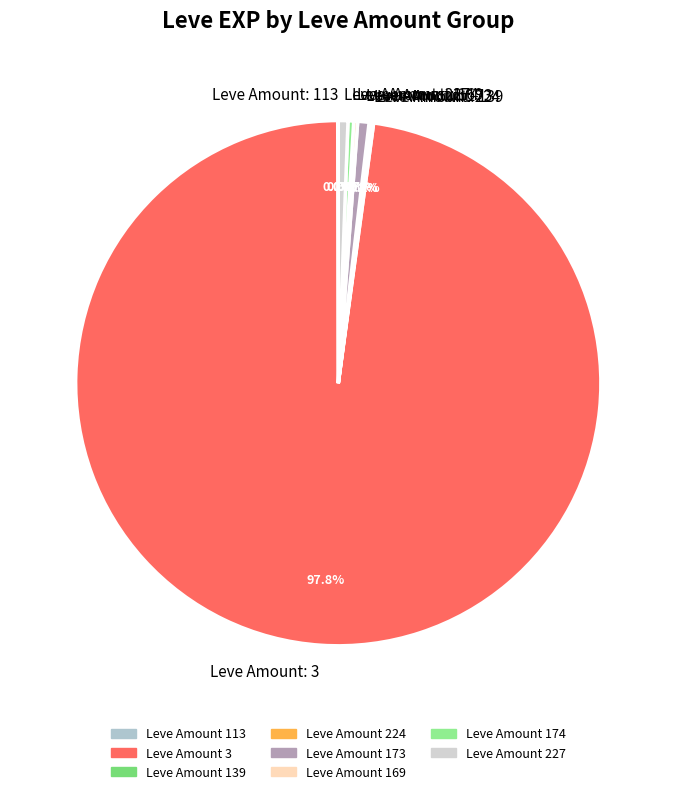

What portion of the pie excludes Leve Amount: 227?

99.4%